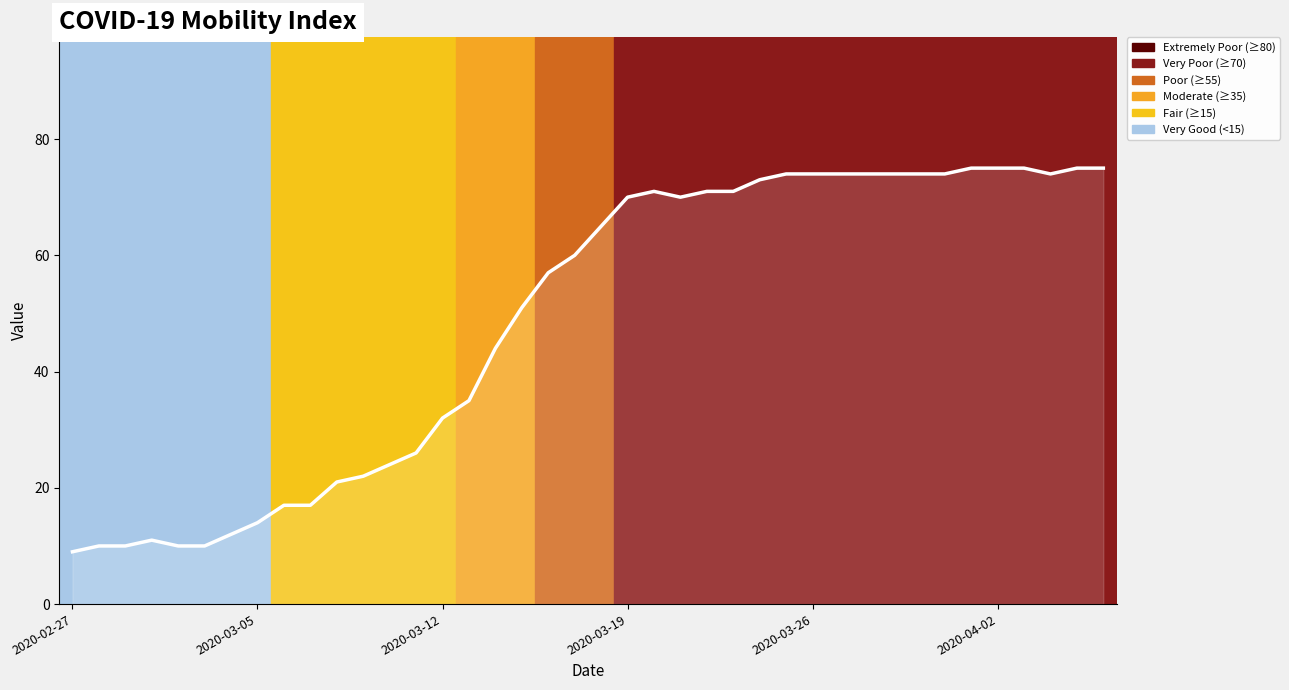

Is it true that the value at 2020-02-27 is 9?

True